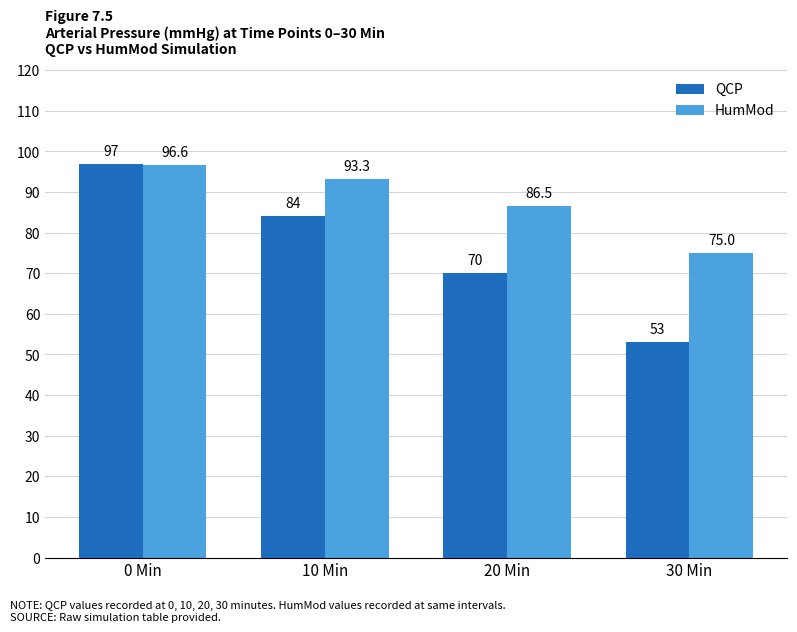

The value of HumMod at 0 Min is 96.6. True or false?

True